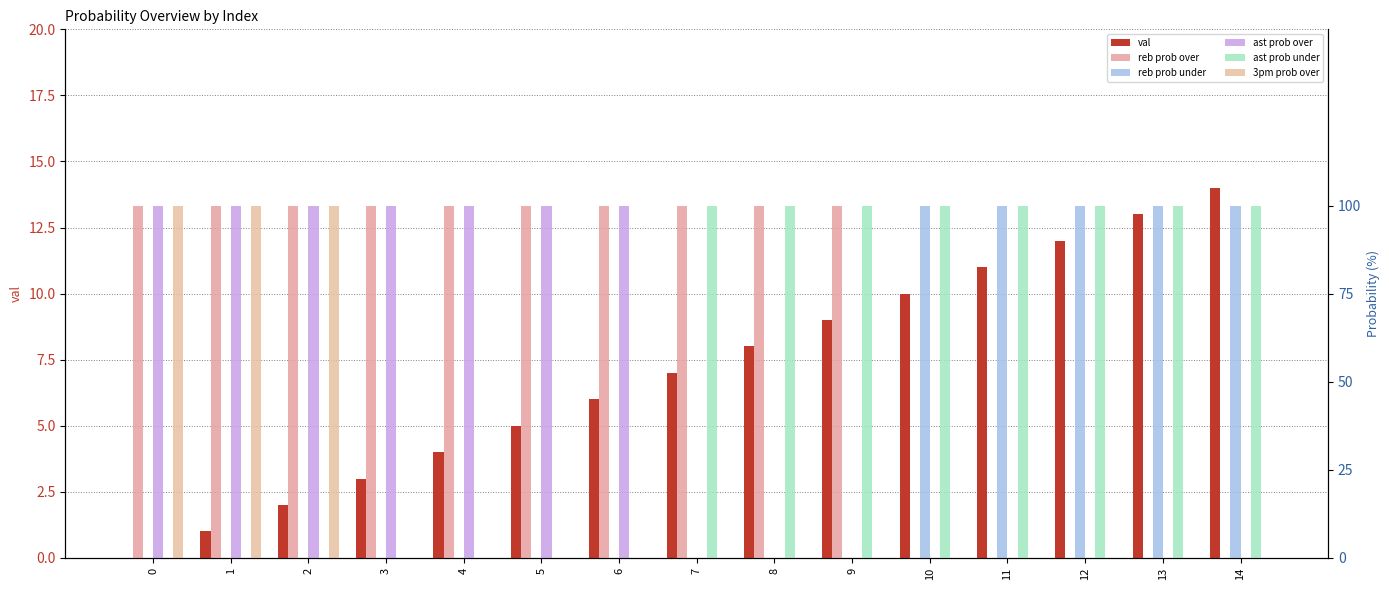

Reading left to right, transcribe all the data shown in this chart.

val: 0=0	1=1	2=2	3=3	4=4	5=5	6=6	7=7	8=8	9=9	10=10	11=11	12=12	13=13	14=14
reb prob over: 0=100	1=100	2=100	3=100	4=100	5=100	6=100	7=100	8=100	9=100	10=0	11=0	12=0	13=0	14=0
reb prob under: 0=0	1=0	2=0	3=0	4=0	5=0	6=0	7=0	8=0	9=0	10=100	11=100	12=100	13=100	14=100
ast prob over: 0=100	1=100	2=100	3=100	4=100	5=100	6=100	7=0	8=0	9=0	10=0	11=0	12=0	13=0	14=0
ast prob under: 0=0	1=0	2=0	3=0	4=0	5=0	6=0	7=100	8=100	9=100	10=100	11=100	12=100	13=100	14=100
3pm prob over: 0=100	1=100	2=100	3=0	4=0	5=0	6=0	7=0	8=0	9=0	10=0	11=0	12=0	13=0	14=0